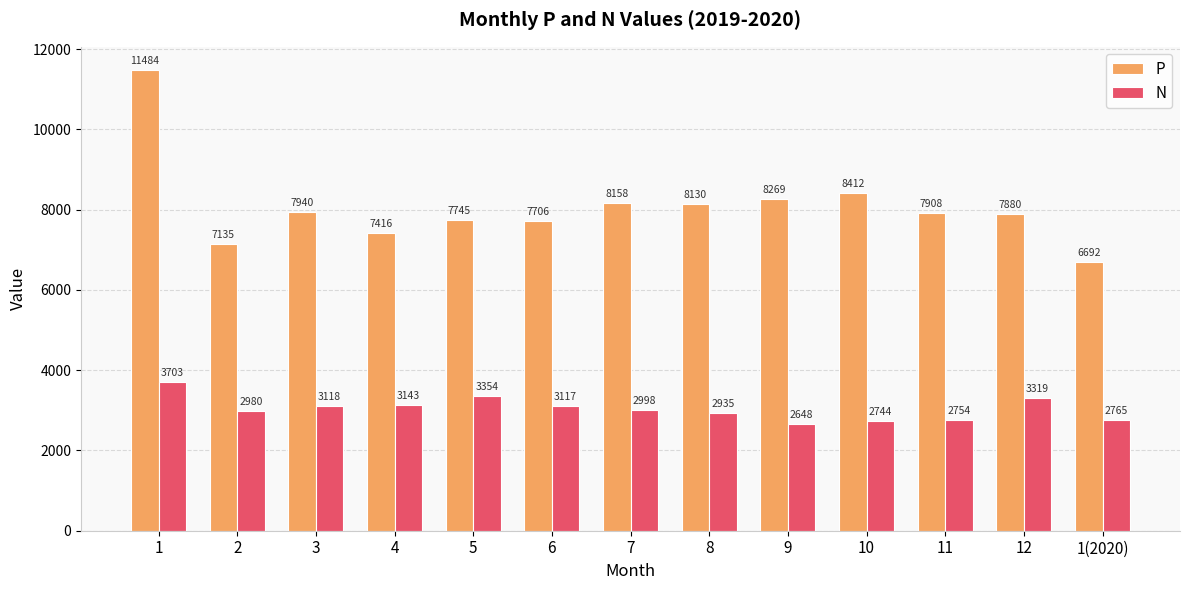

Is it true that N equals 2046 at 4?

False